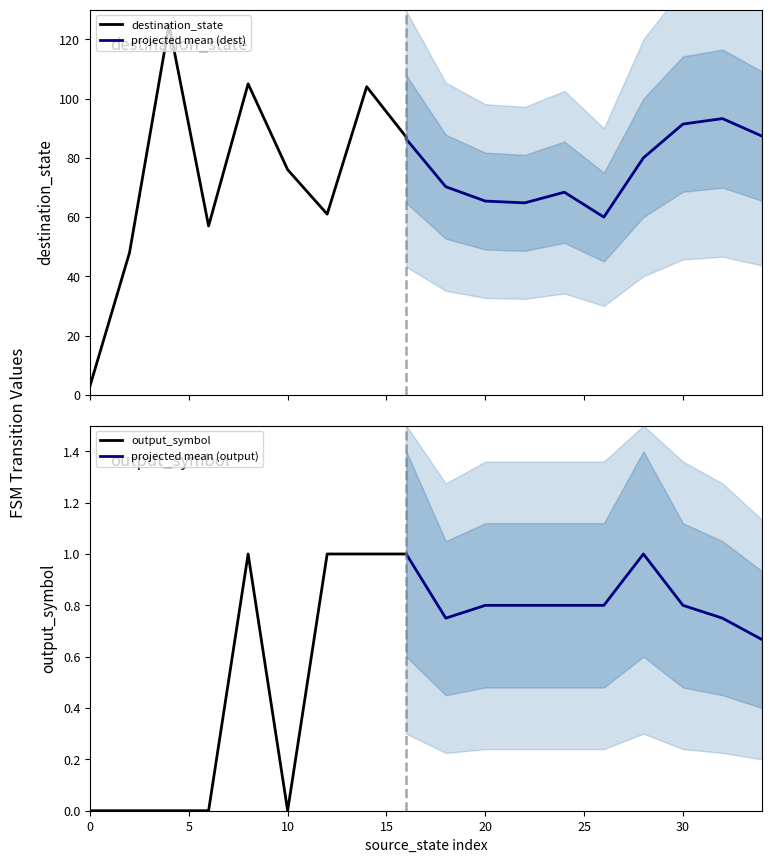

Rank the series at 32 from lowest to highest value.

output_symbol, destination_state